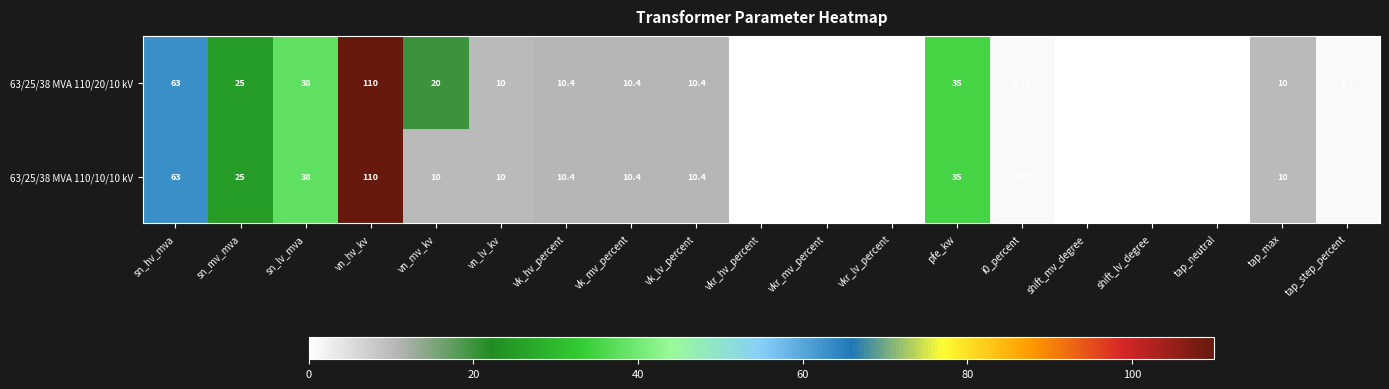

At which label does 63/25/38 MVA 110/10/10 kV reach its peak?

vn_hv_kv